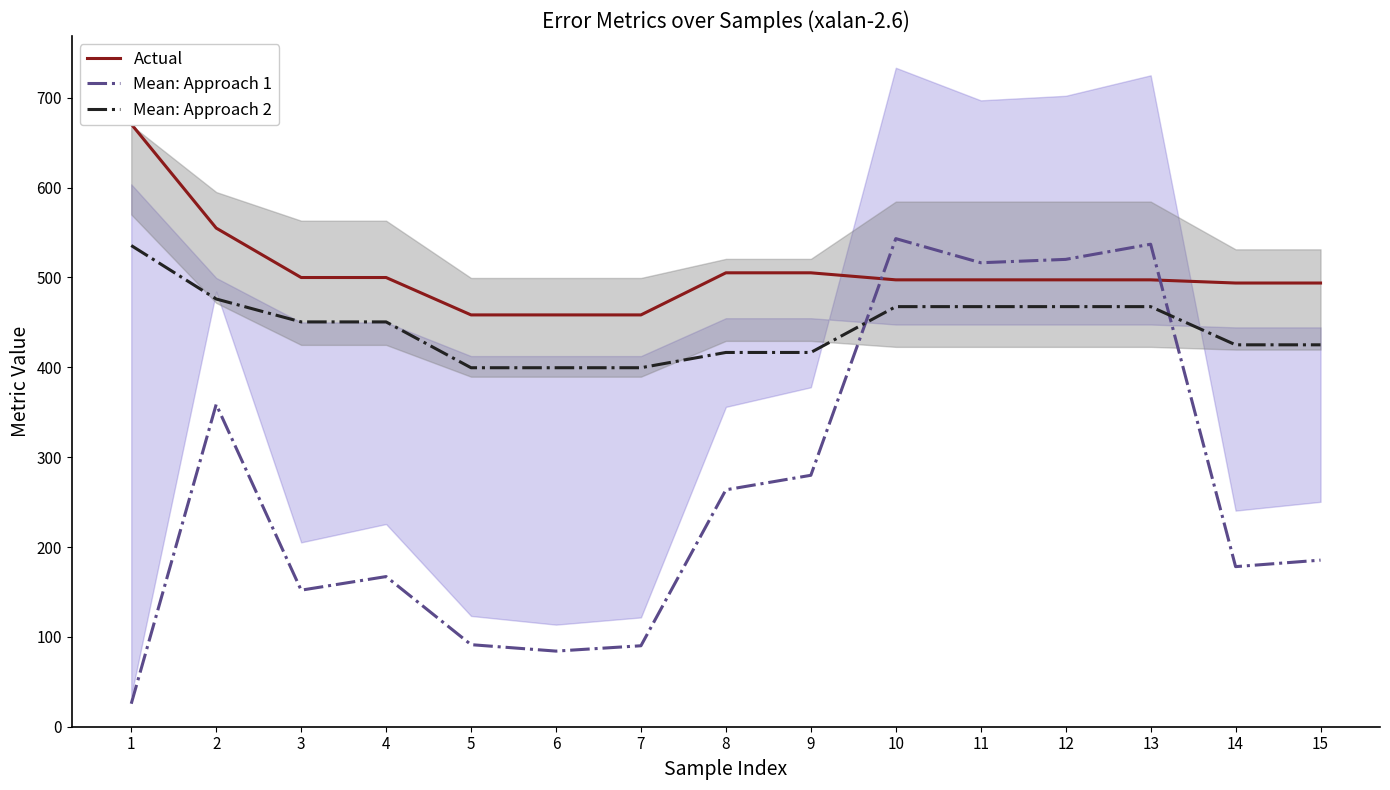

Reading left to right, transcribe all the data shown in this chart.

Actual: 1=670.7	2=554.9	3=499.9	4=499.9	5=458.3	6=458.3	7=458.3	8=505.1	9=505.1	10=497.3	11=497.3	12=497.3	13=497.3	14=493.8	15=493.8
Mean: Approach 1: 1=25.6	2=358.7	3=152.0	4=167.1	5=91.3	6=84.1	7=90.1	8=263.6	9=279.8	10=543.2	11=516.3	12=520.1	13=537.0	14=178.2	15=185.4
Mean: Approach 2: 1=535.5	2=476.0	3=450.5	4=450.5	5=399.5	6=399.5	7=399.5	8=416.5	9=416.5	10=467.5	11=467.5	12=467.5	13=467.5	14=425.0	15=425.0